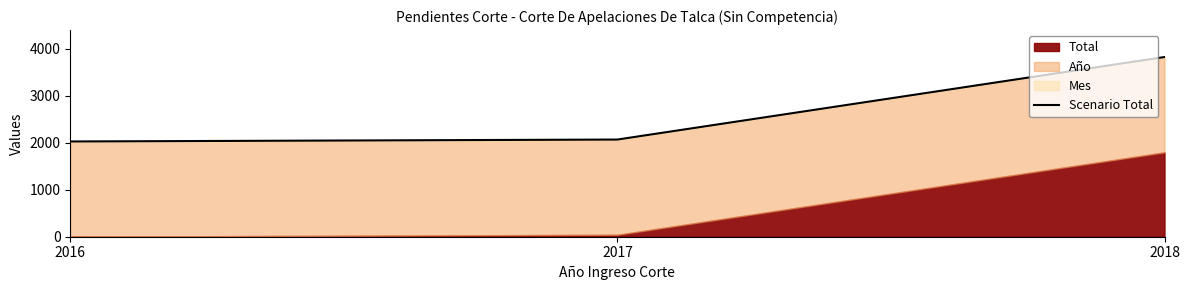

At which label is the value closest to 2925?

2017